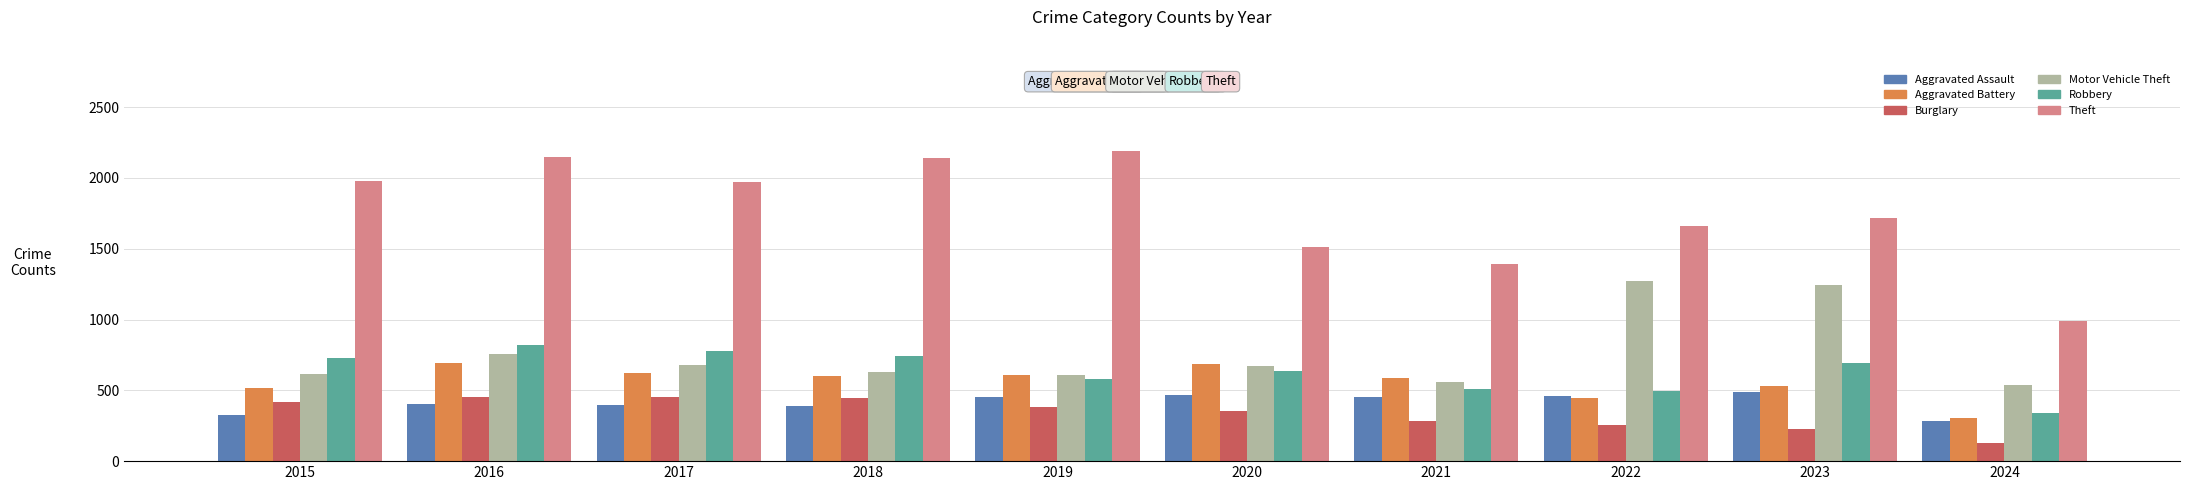

What value does the Burglary series have at 2018, to the nearest 50?

450